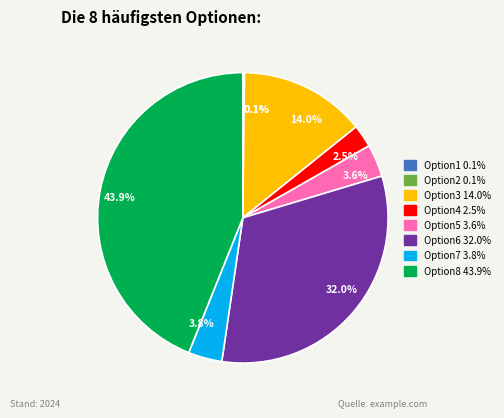

True or false: Option8 accounts for 44% of the total.

True